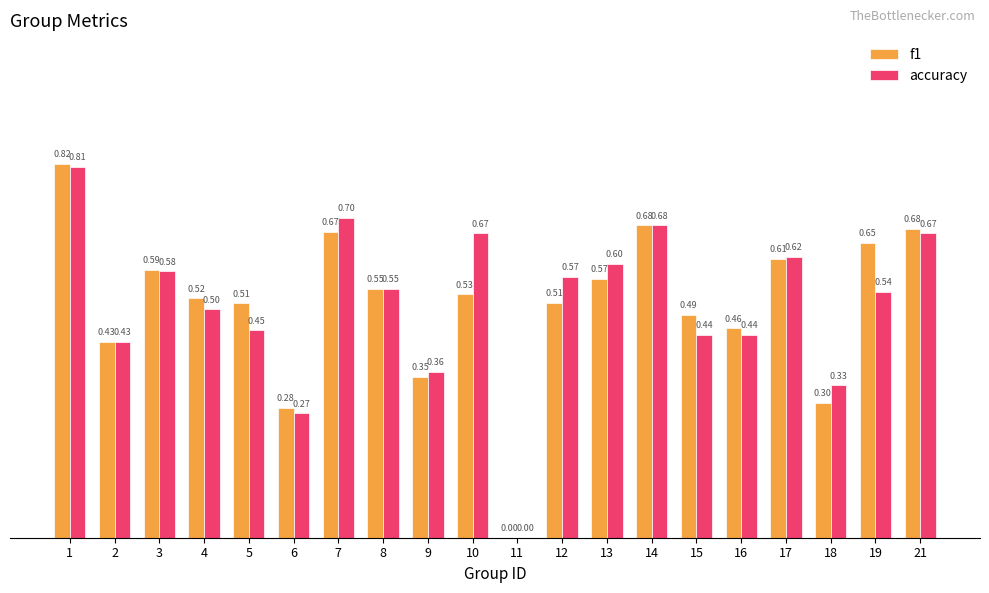

Which series has the largest total across all categories?

accuracy